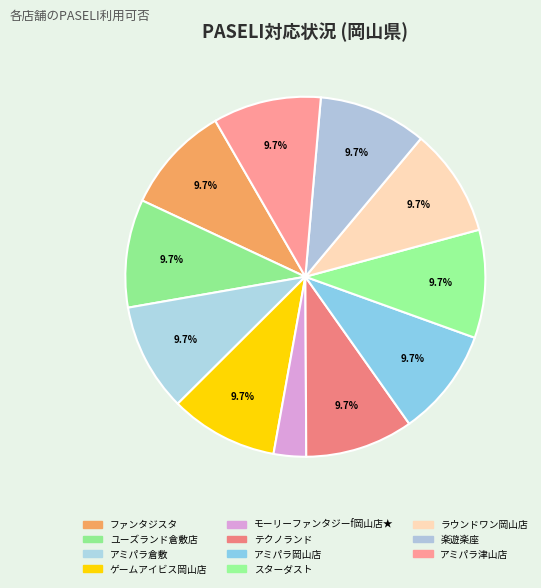

Which slice is the smallest?

モーリーファンタジーf岡山店